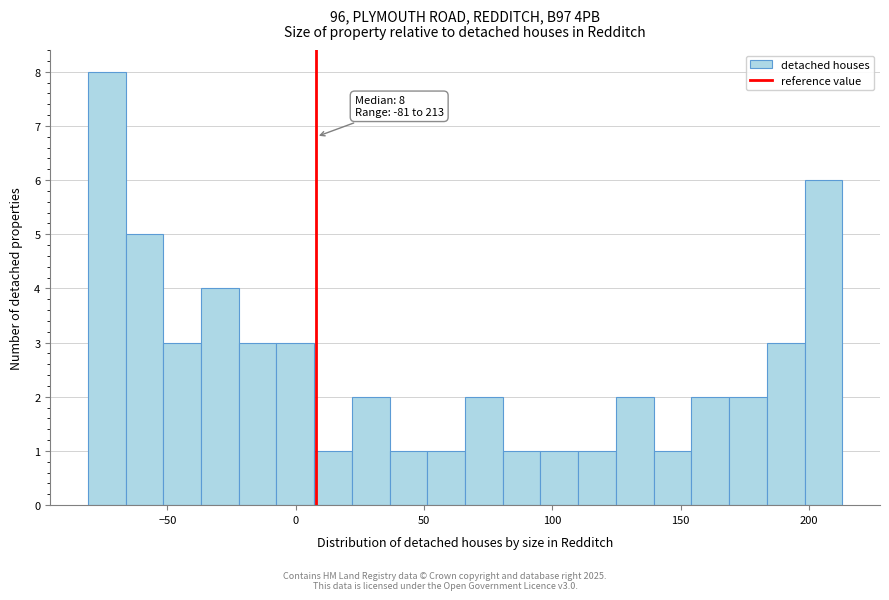

Read against the x-axis, roughly where is the centre of the tallest bar?

-75